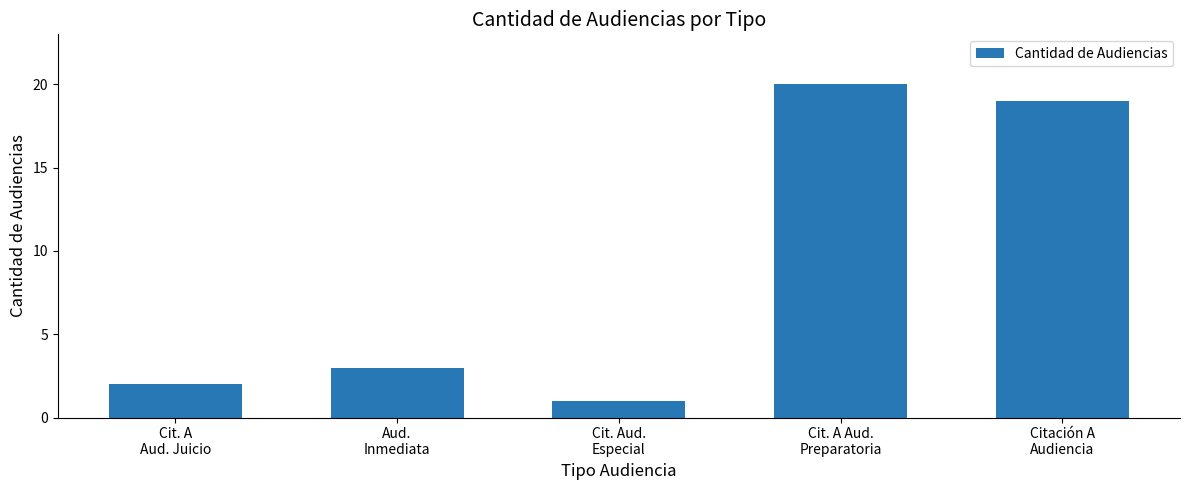

The chart shows a value of 19 at Citación A
Audiencia. True or false?

True